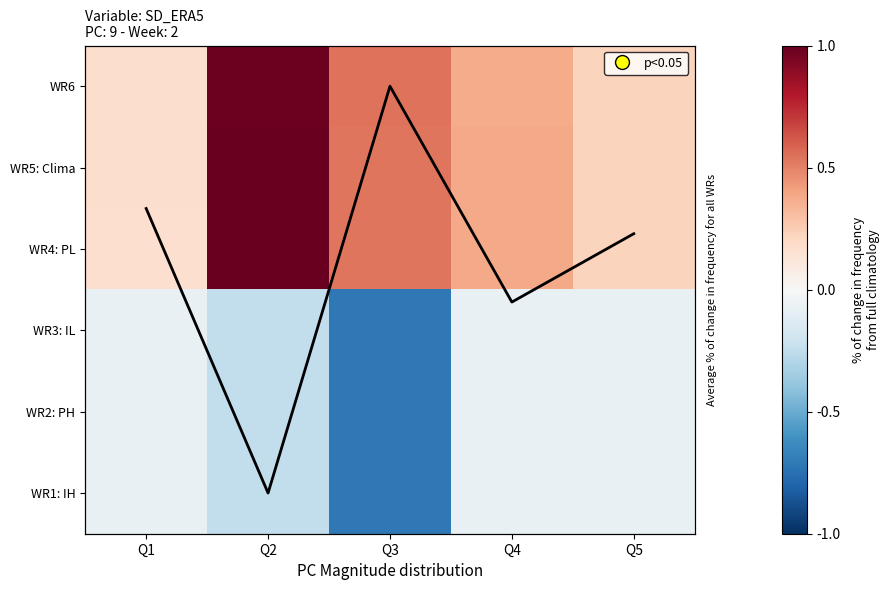

At which category does the chart reach its peak across all series?

Q2